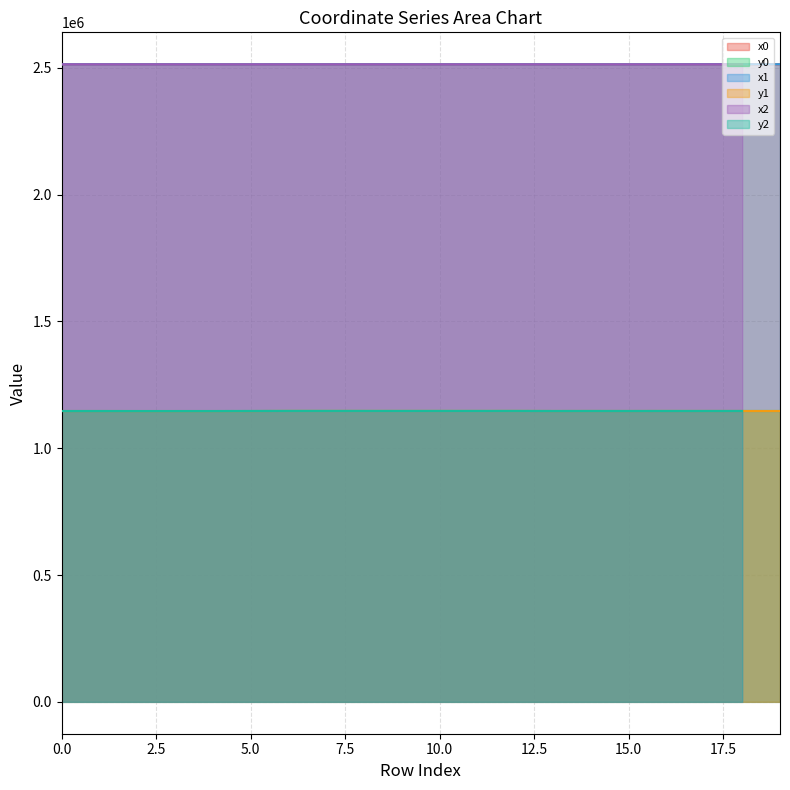

What is the value of the x0 point at the 17th from the left?

2513920.6